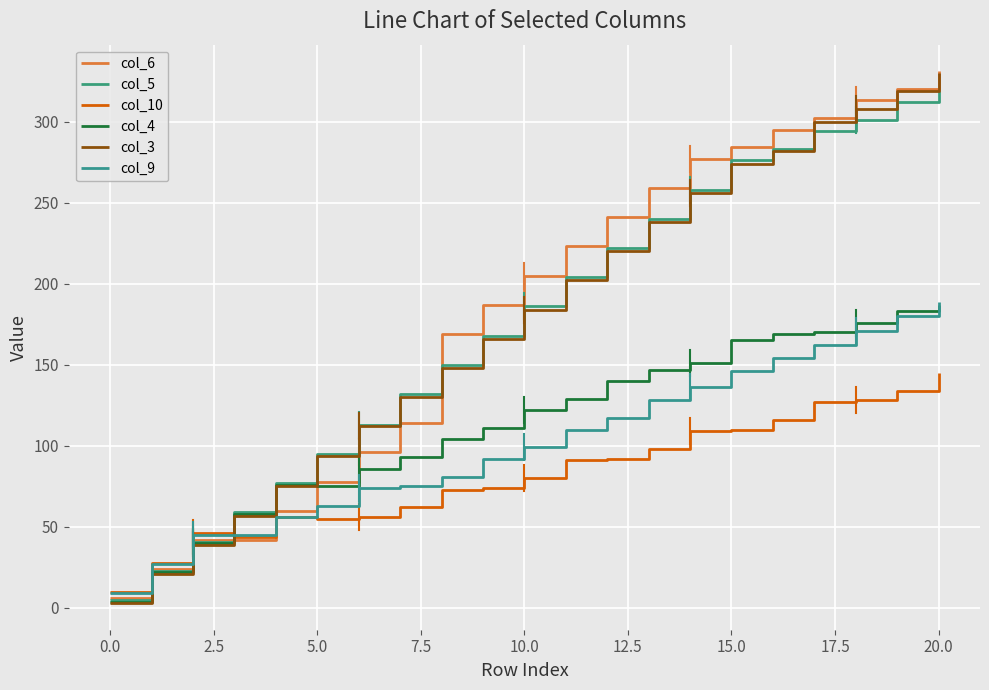

List the series in order of their peak value, highest first.

col_6, col_3, col_5, col_9, col_4, col_10